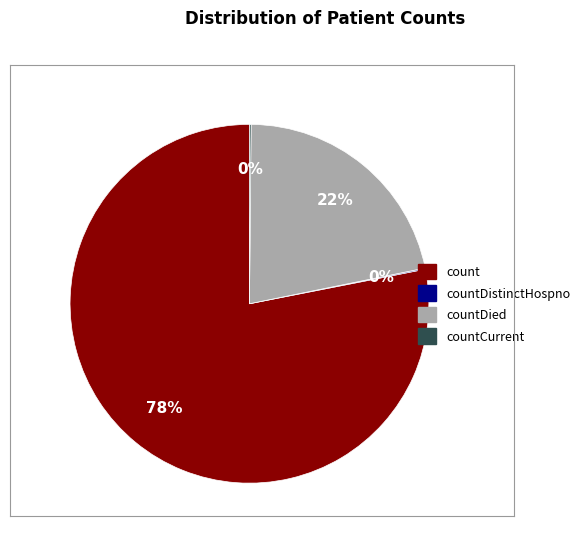

Which slice represents more than half of the pie?

count